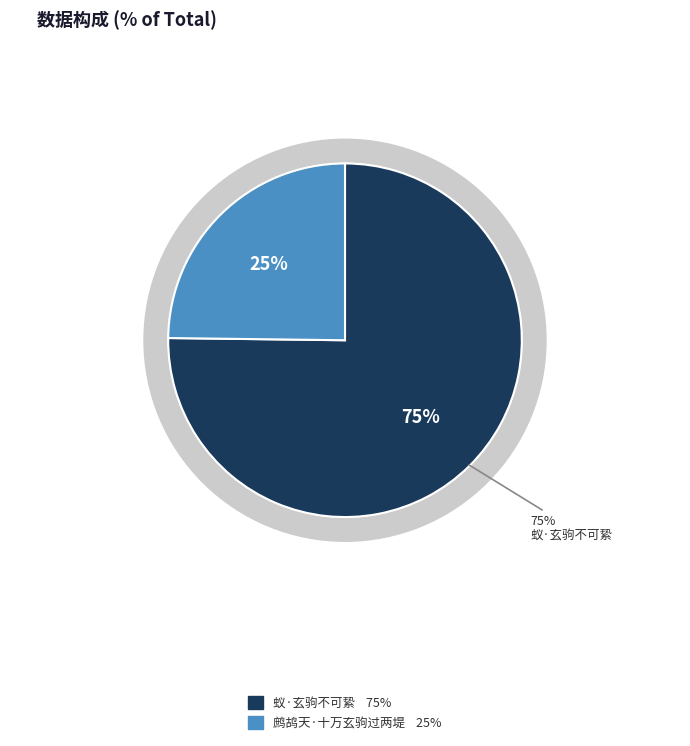

What percentage is the 鹧鸪天·十万玄驹过两堤 slice, to the nearest percent?

25%